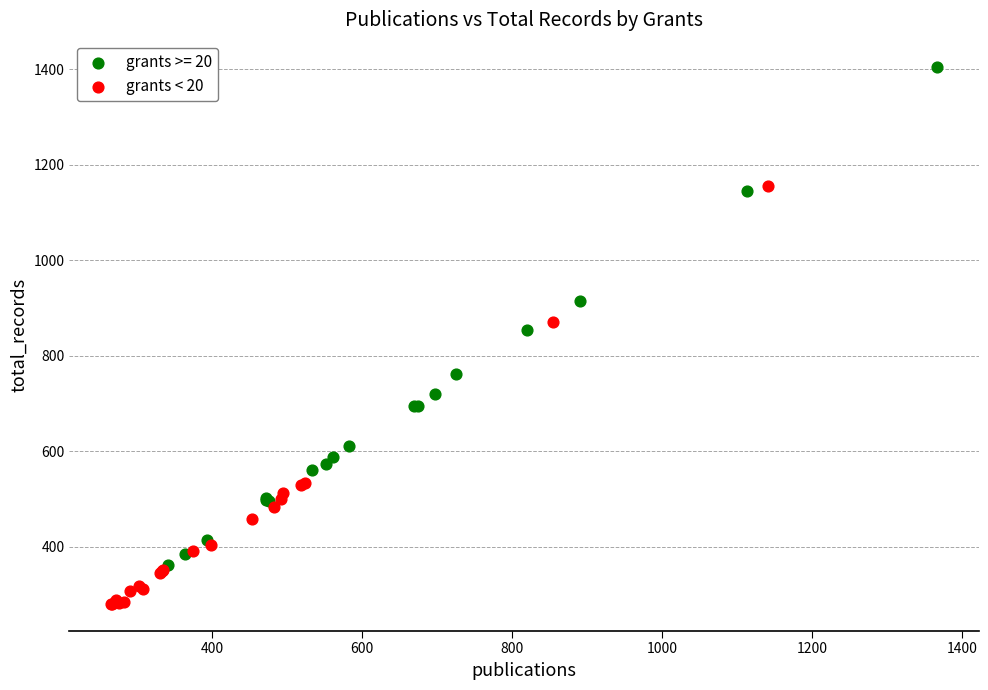

Which series contains the lowest Y value?

grants < 20